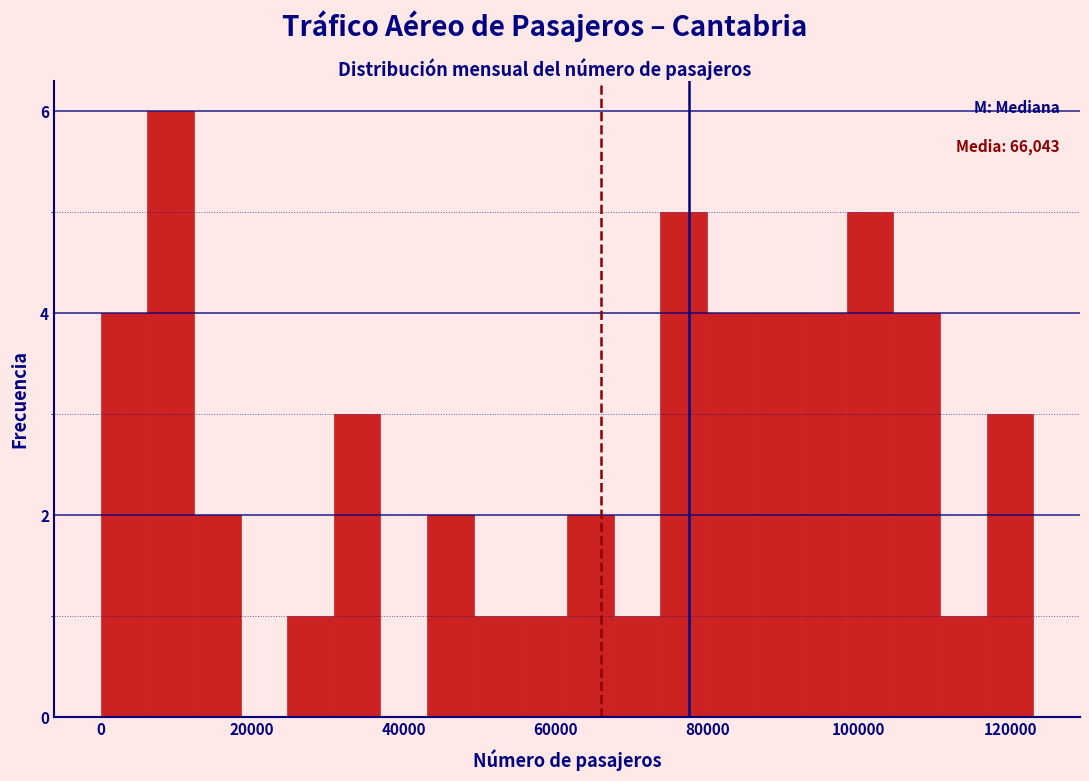

Around what value on the x-axis is the tallest bar? Give the approximate position of its centre, as read against the axis.

10000